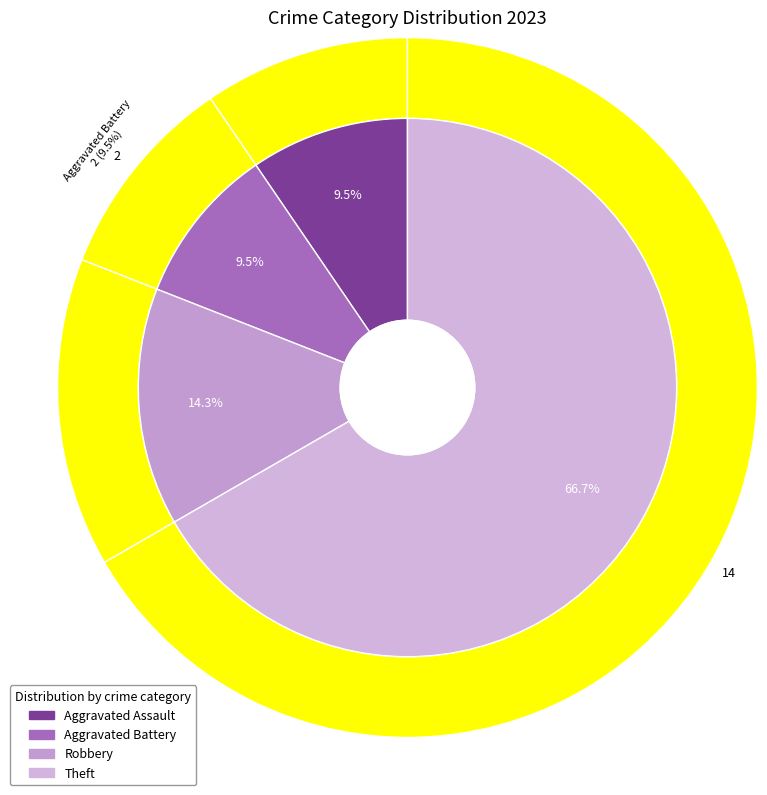

To the nearest percent, what percentage of the pie is Aggravated Battery?

10%